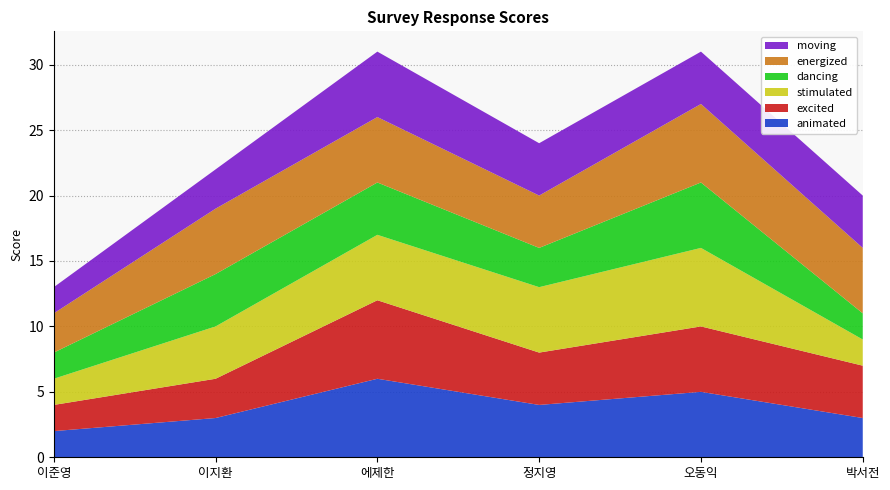

Reading left to right, list all the values displayed in this chart.

animated: 2	3	6	4	5	3
excited: 2	3	6	4	5	4
stimulated: 2	4	5	5	6	2
dancing: 2	4	4	3	5	2
energized: 3	5	5	4	6	5
moving: 2	3	5	4	4	4